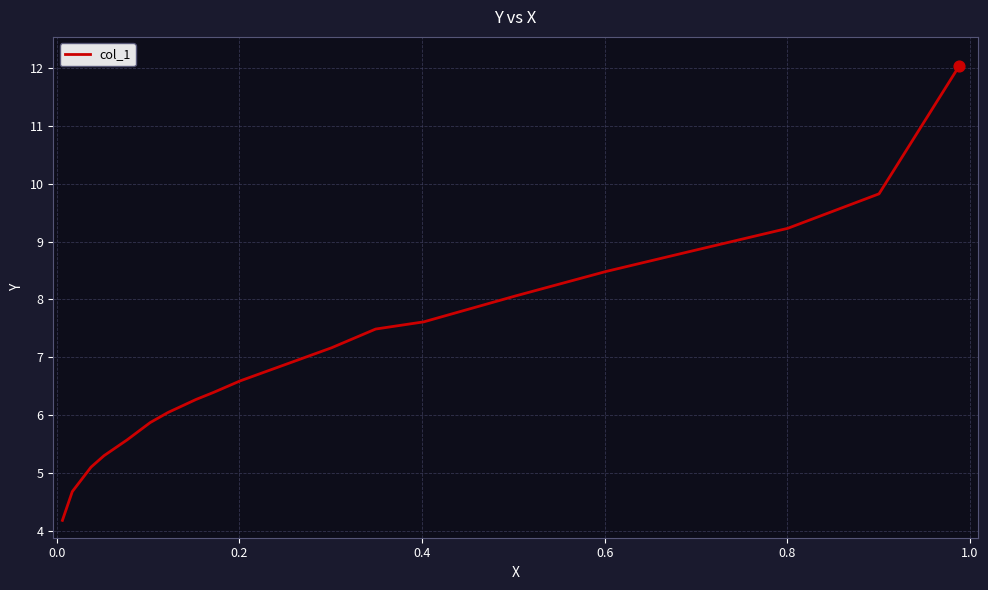

What is the minimum value shown in the chart?

4.2